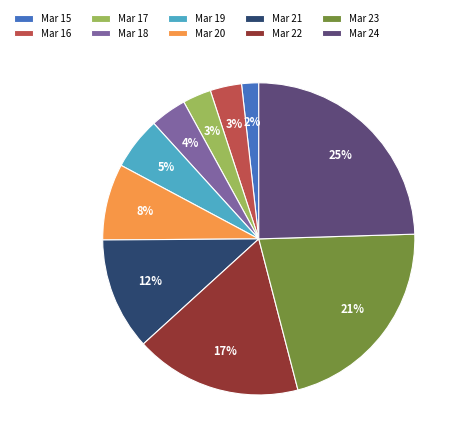

What percentage is the Mar 21 slice, to the nearest percent?

12%